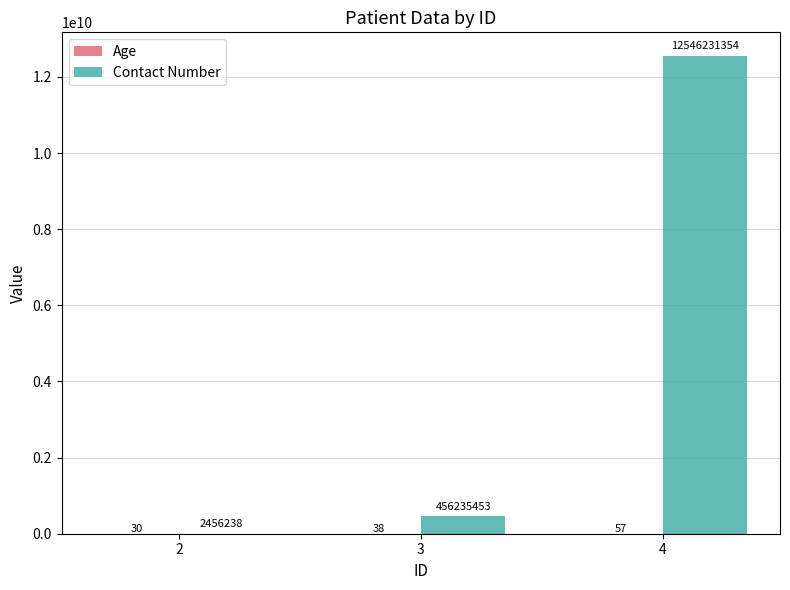

What is the greatest value displayed?

12546231354